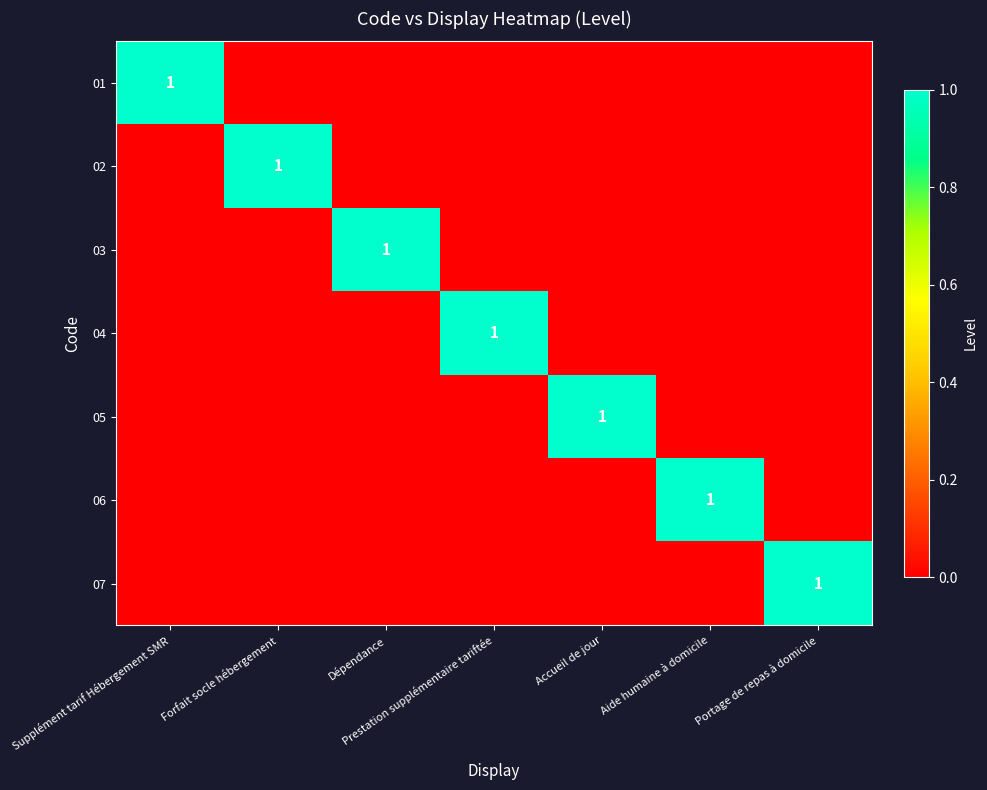

The 02 series shows 1 at Forfait socle hébergement. True or false?

True